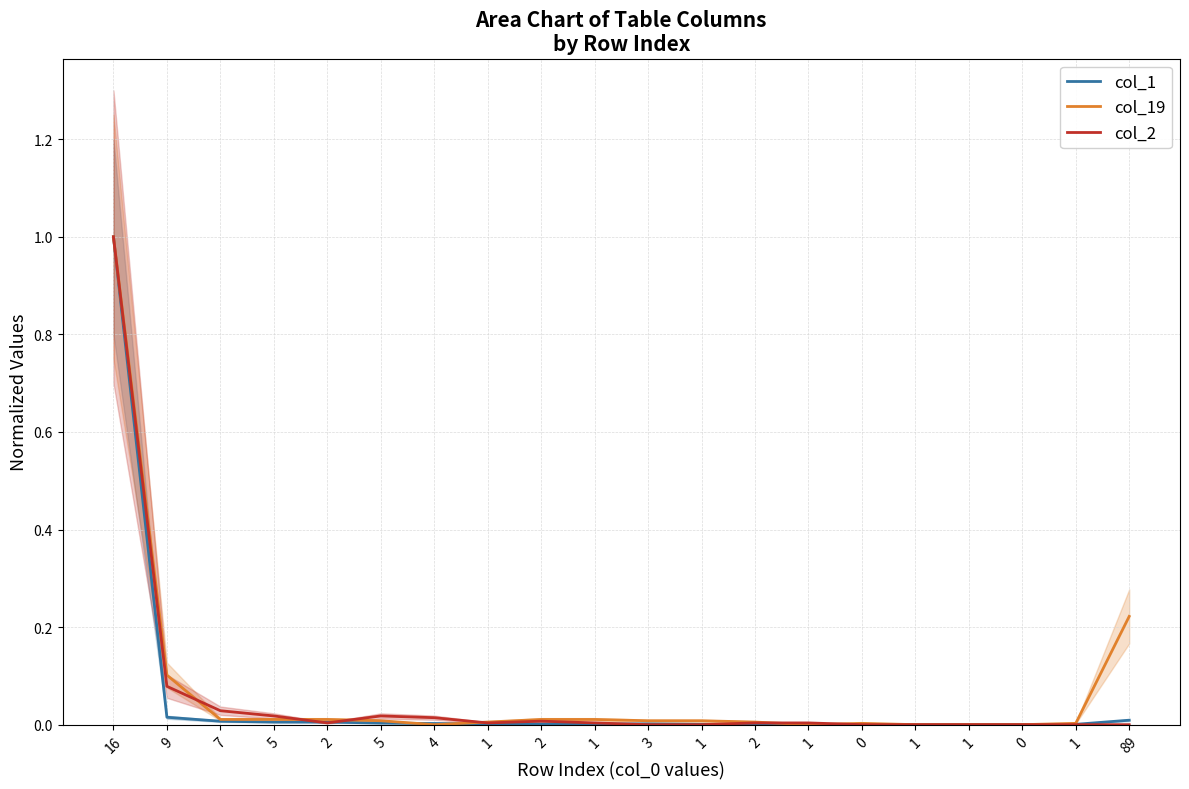

Rank the series by their average value, from lowest to highest.

col_1, col_2, col_19